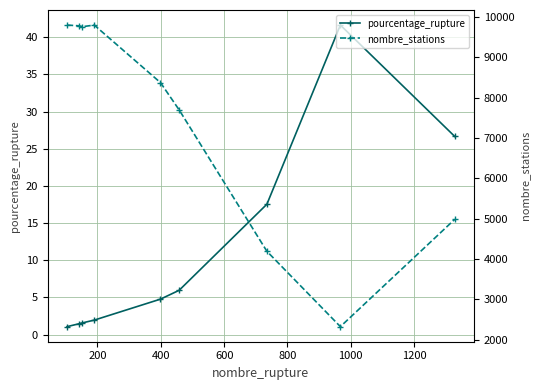

How many lines are shown in the chart?

2